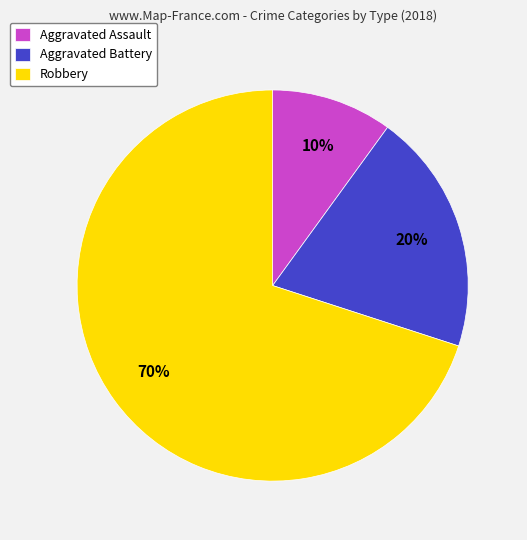

Rank the categories by value from highest to lowest.

Robbery, Aggravated Battery, Aggravated Assault